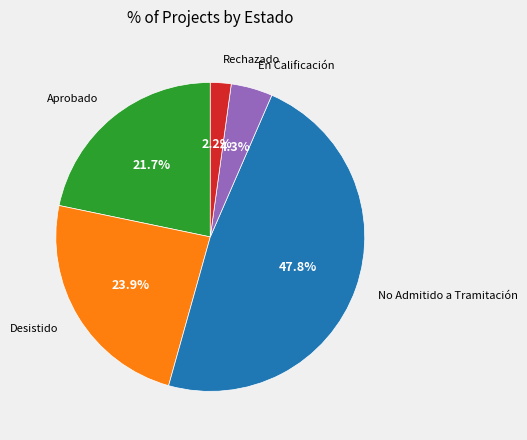

What is the smallest slice in the pie chart?

Rechazado